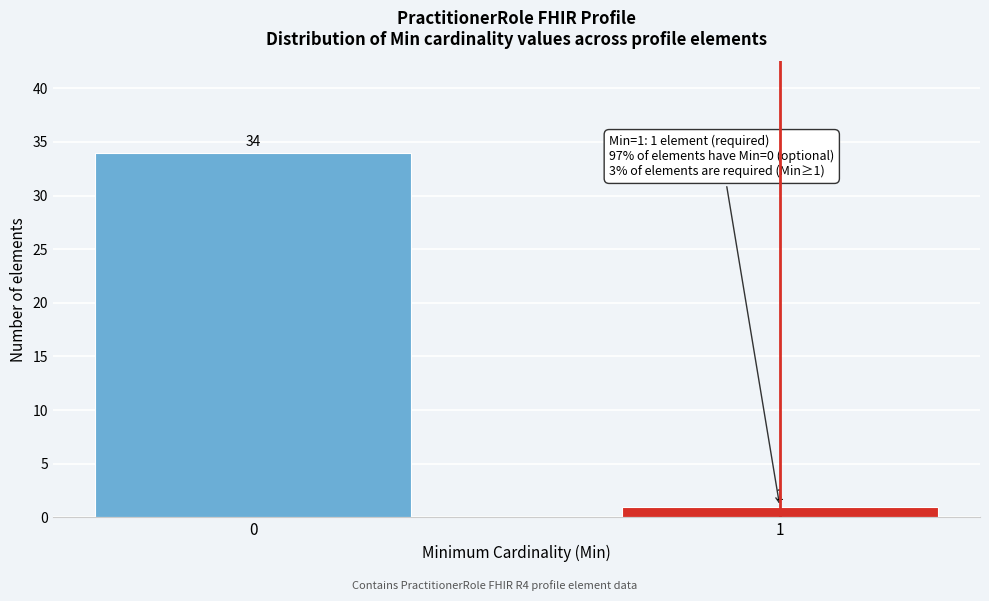

Reading left to right, what are all the values shown in this chart?

0=34	1=1